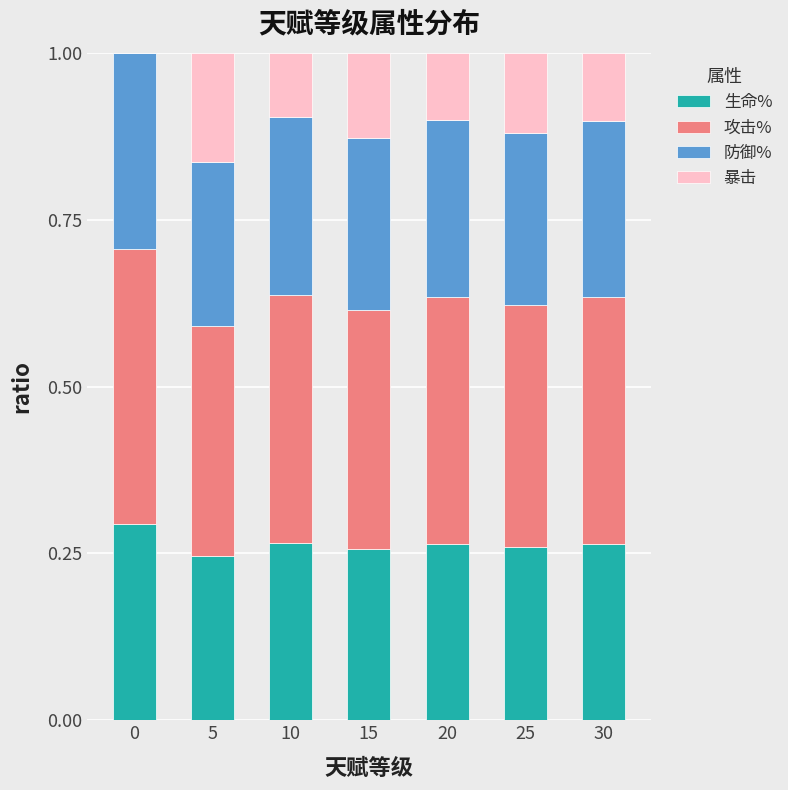

What are all the series names shown in the legend?

生命%, 攻击%, 防御%, 暴击